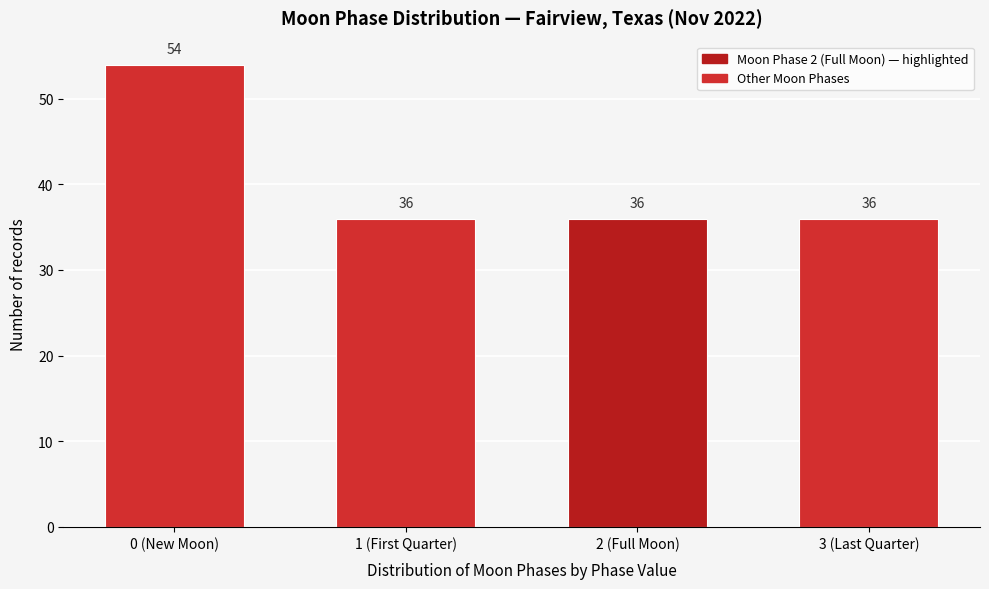

Reading left to right, list all the values displayed in this chart.

54	36	36	36